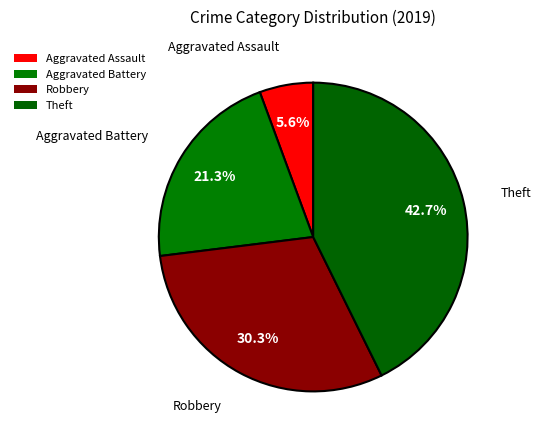

Count the number of slices in the pie.

4